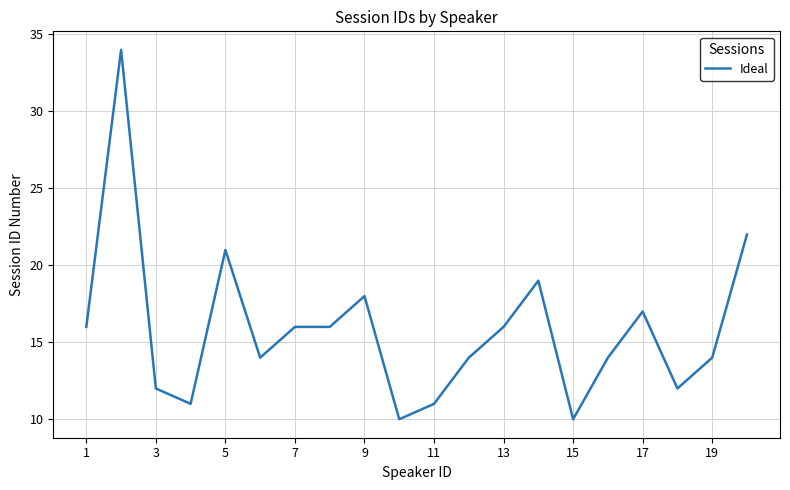

How many distinct data groups are displayed?

1